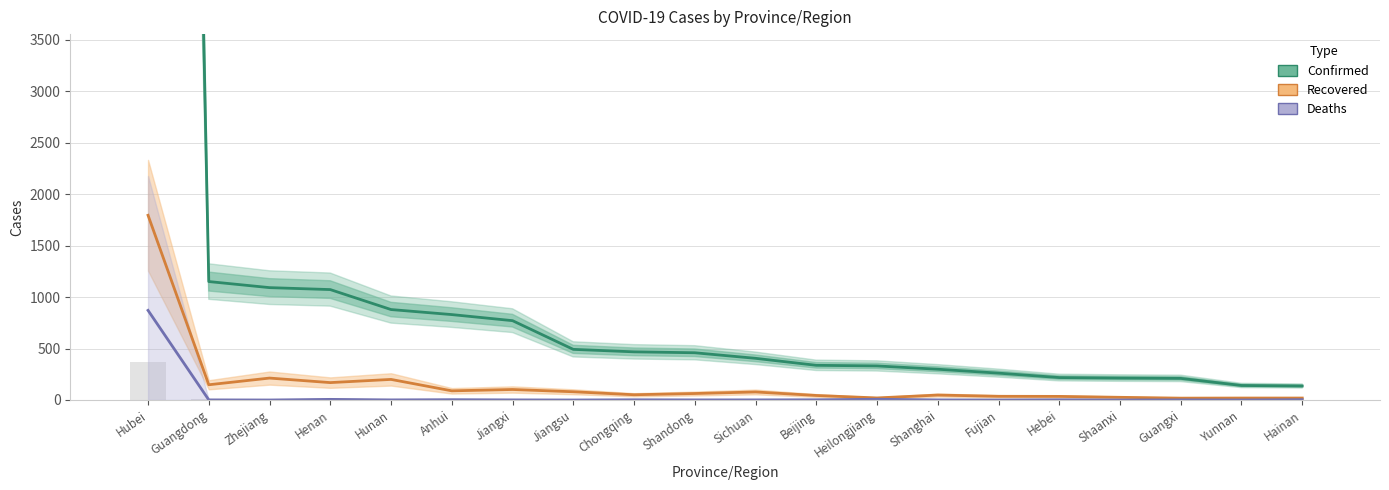

What is the label of the 8th bar from the left?

Jiangsu